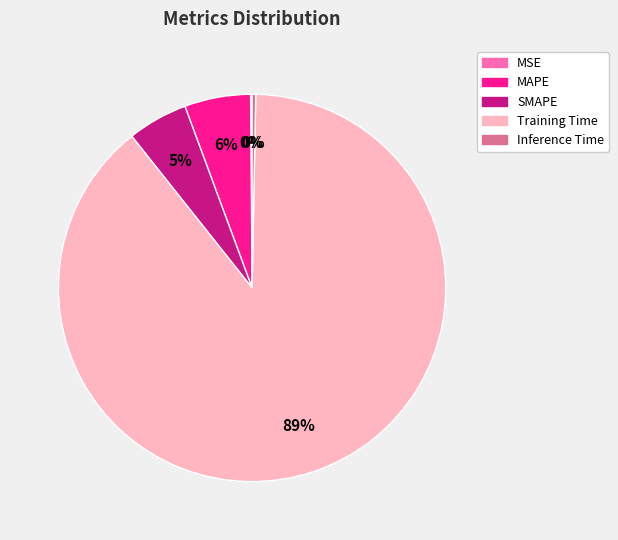

To the nearest percent, what is the combined percentage of Training Time and MAPE?

95%